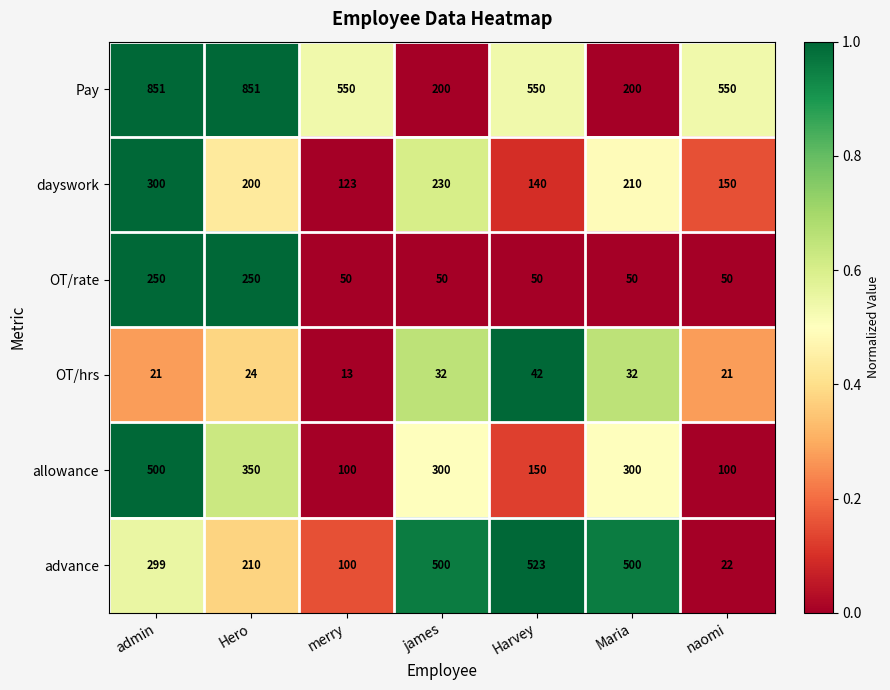

What is the sum of all dayswork values?

1353